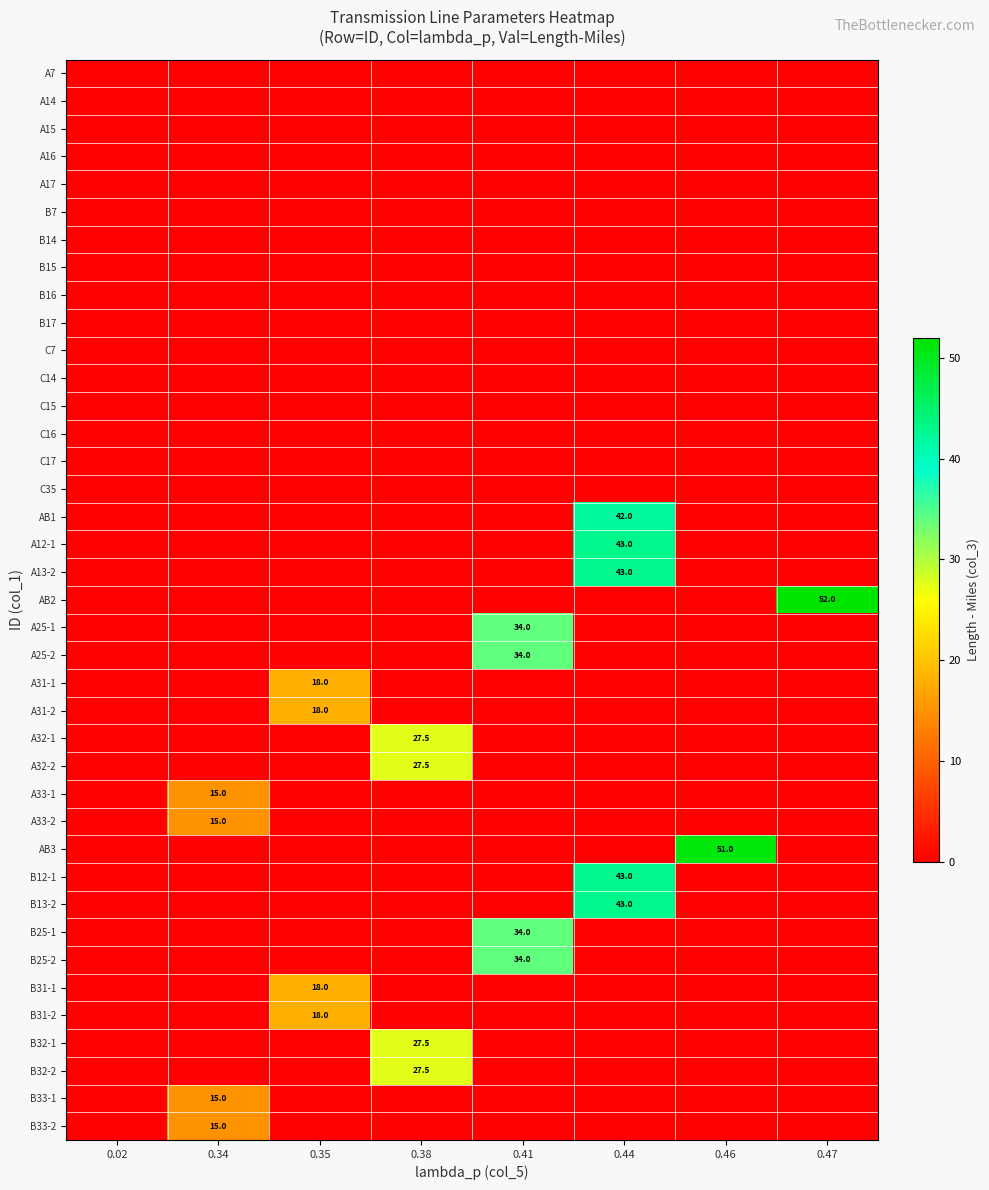

How many values in A33-2 are above zero?

1